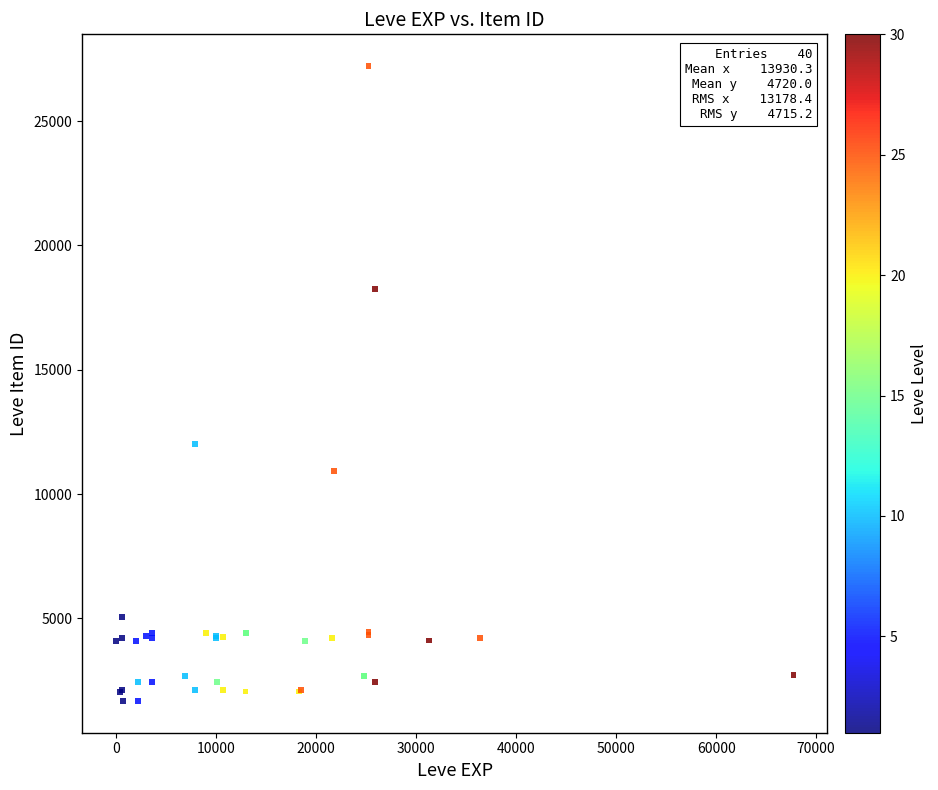

What Y value in the scatter plot is closest to 14448?

12018